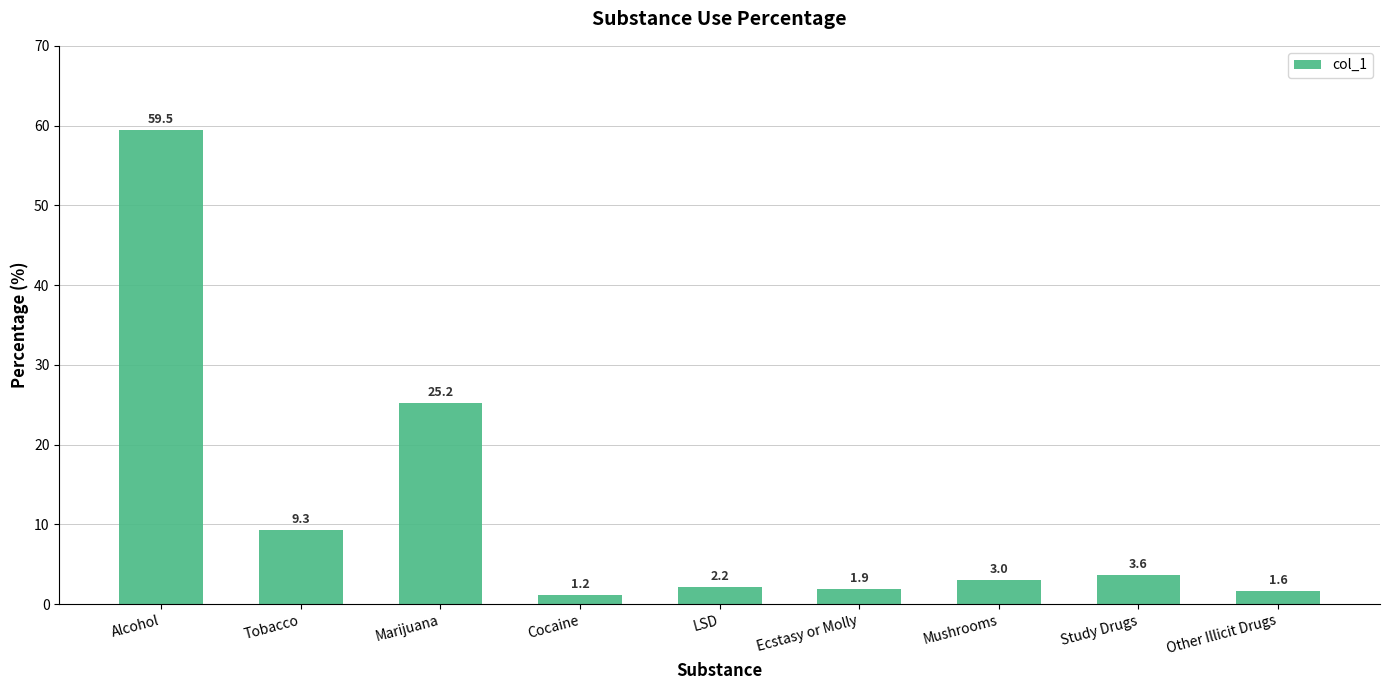

Which has a higher value, Other Illicit Drugs or Mushrooms?

Mushrooms